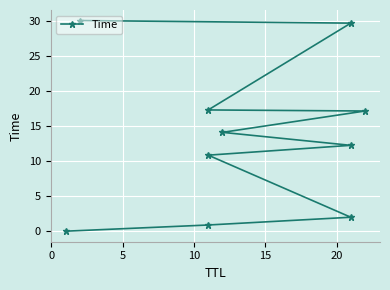

What is the approximate value at 10?

10.8